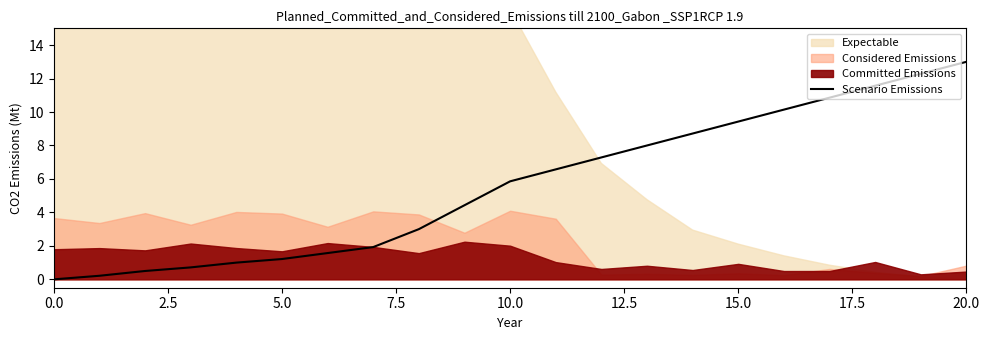

What is the difference between the maximum and minimum values?

13.0